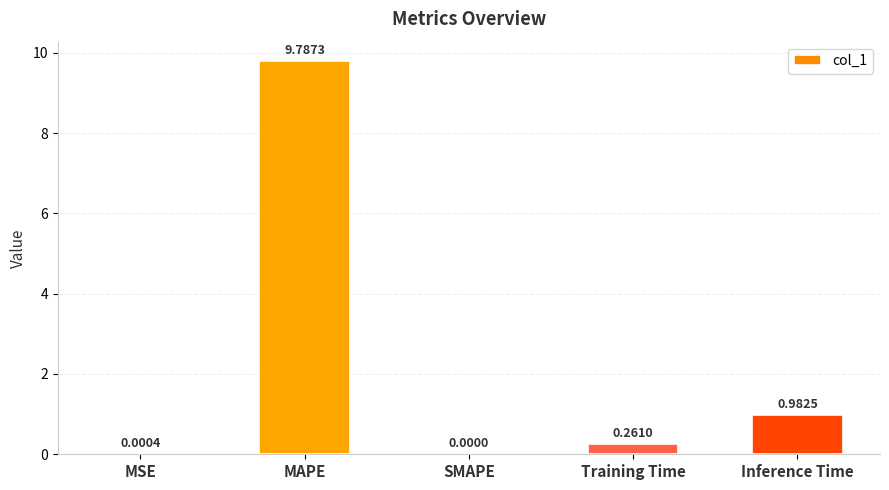

Between Training Time and MAPE, which is larger?

MAPE